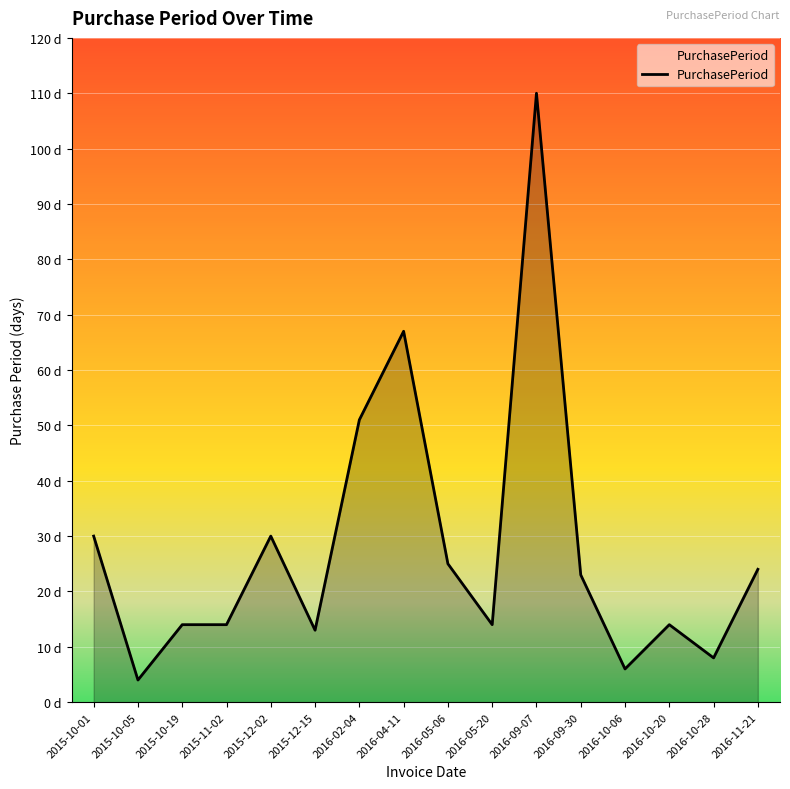

At which category does the chart reach its peak across all series?

2016-09-07